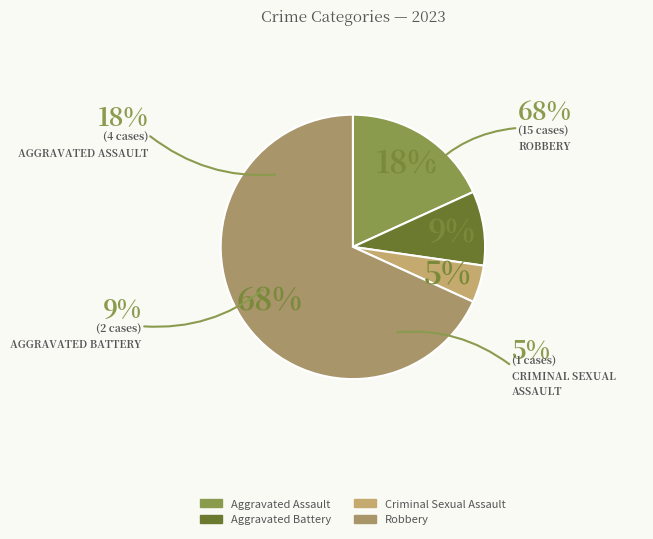

Which slice is the smallest?

Criminal Sexual Assault